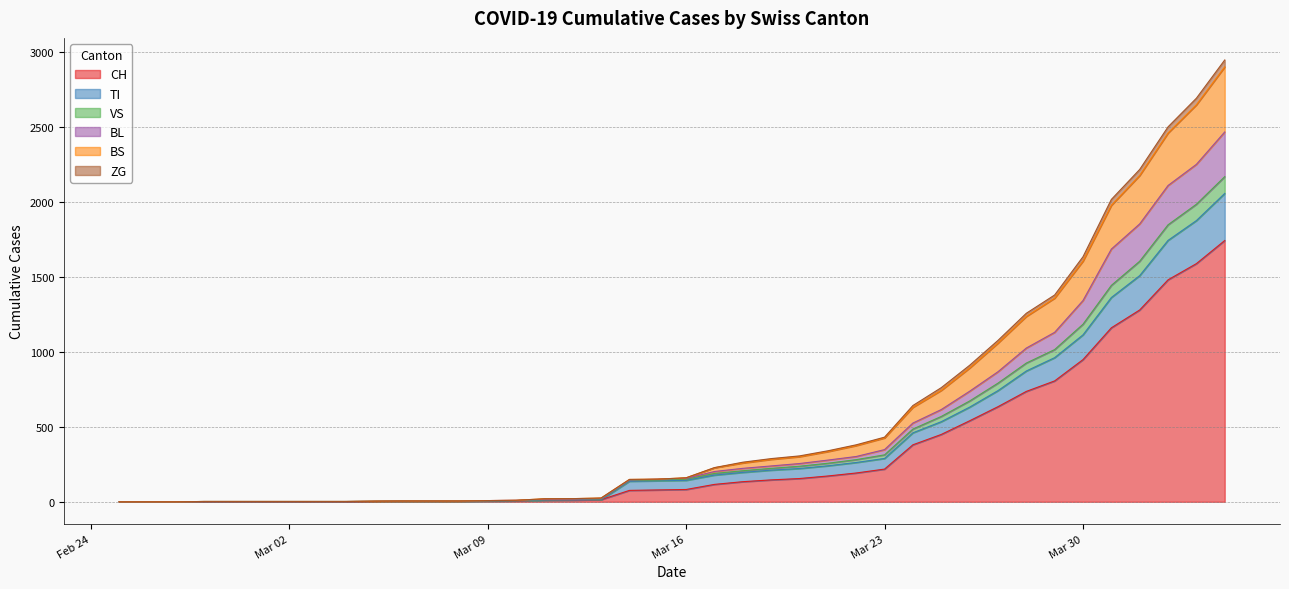

The BL series shows 114 at 2020-03-19. True or false?

False